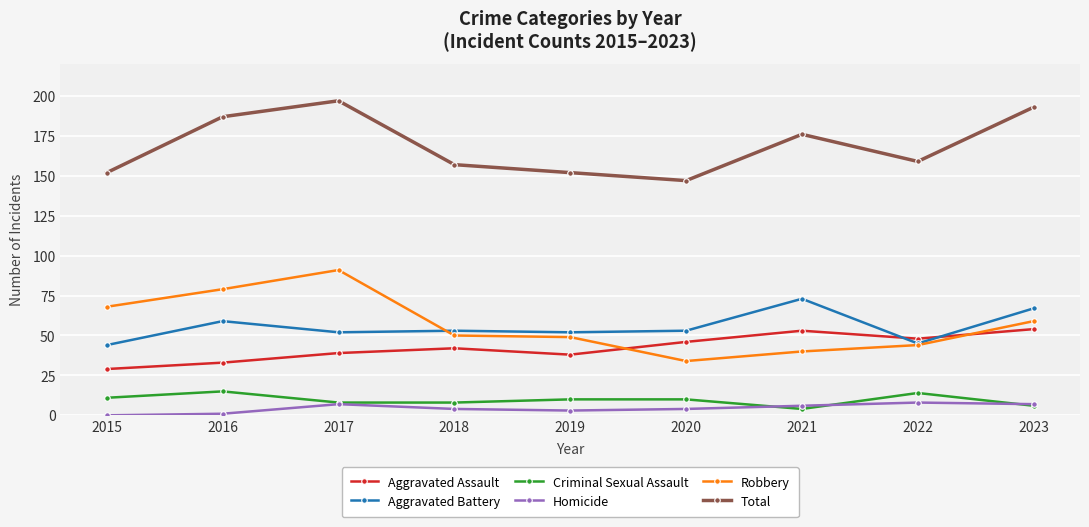

Reading left to right, list all the values displayed in this chart.

Aggravated Assault: 2015=29	2016=33	2017=39	2018=42	2019=38	2020=46	2021=53	2022=48	2023=54
Aggravated Battery: 2015=44	2016=59	2017=52	2018=53	2019=52	2020=53	2021=73	2022=45	2023=67
Criminal Sexual Assault: 2015=11	2016=15	2017=8	2018=8	2019=10	2020=10	2021=4	2022=14	2023=6
Homicide: 2015=0	2016=1	2017=7	2018=4	2019=3	2020=4	2021=6	2022=8	2023=7
Robbery: 2015=68	2016=79	2017=91	2018=50	2019=49	2020=34	2021=40	2022=44	2023=59
Total: 2015=152	2016=187	2017=197	2018=157	2019=152	2020=147	2021=176	2022=159	2023=193